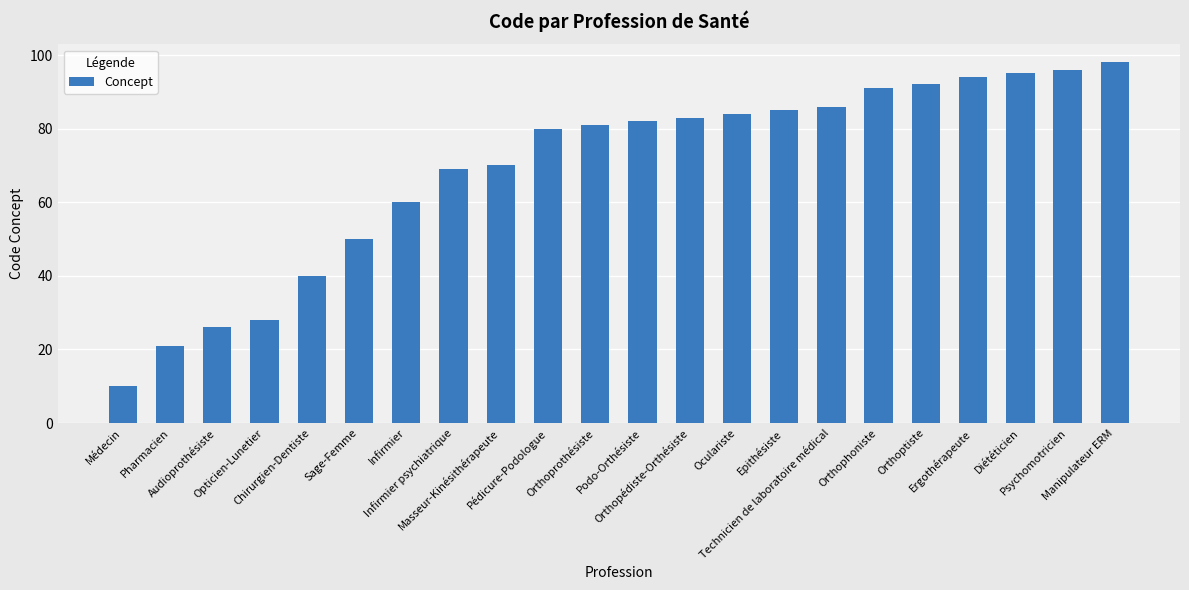

Rank the categories by value from lowest to highest.

Médecin, Pharmacien, Audioprothésiste, Opticien-Lunetier, Chirurgien-Dentiste, Sage-Femme, Infirmier, Infirmier psychiatrique, Masseur-Kinésithérapeute, Pédicure-Podologue, Orthoprothésiste, Podo-Orthésiste, Orthopédiste-Orthésiste, Oculariste, Epithésiste, Technicien de laboratoire médical, Orthophoniste, Orthoptiste, Ergothérapeute, Diététicien, Psychomotricien, Manipulateur ERM